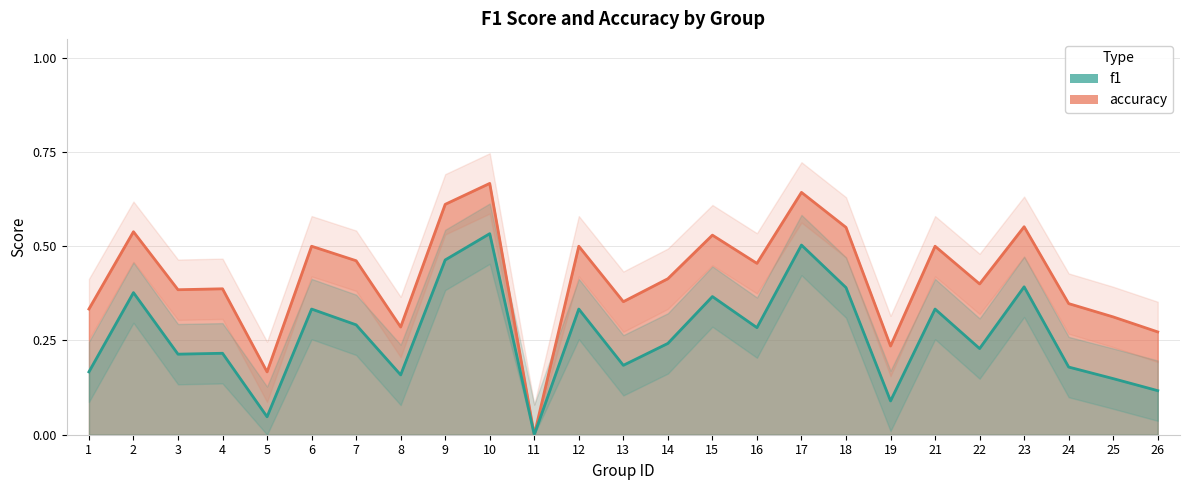

The f1 series shows 0.1 at 14. True or false?

False